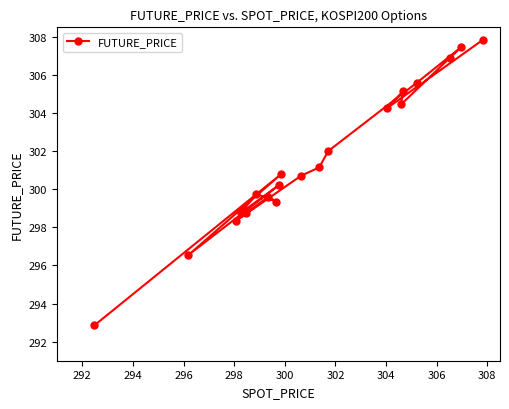

What is the average value?

301.5